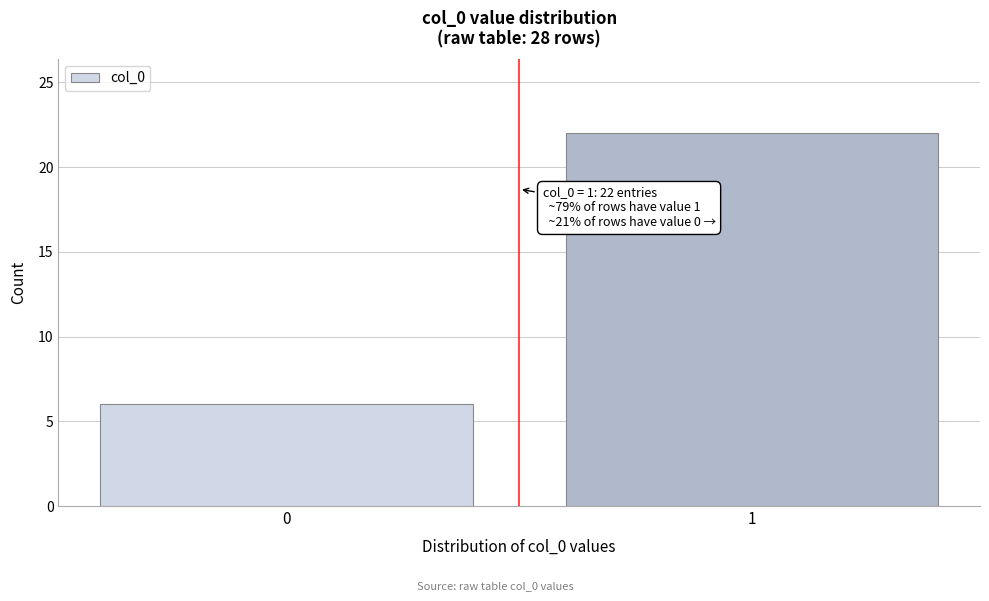

Reading left to right, what are all the values shown in this chart?

0=6	1=22